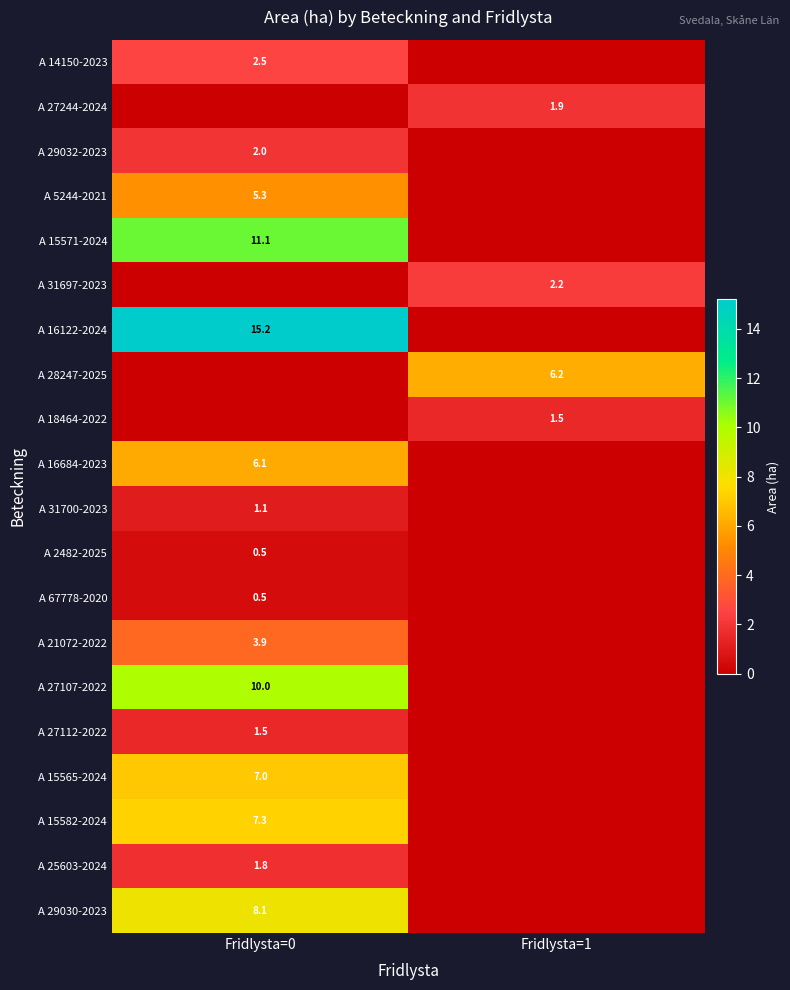

At how many categories does at least one series exceed 3?

2